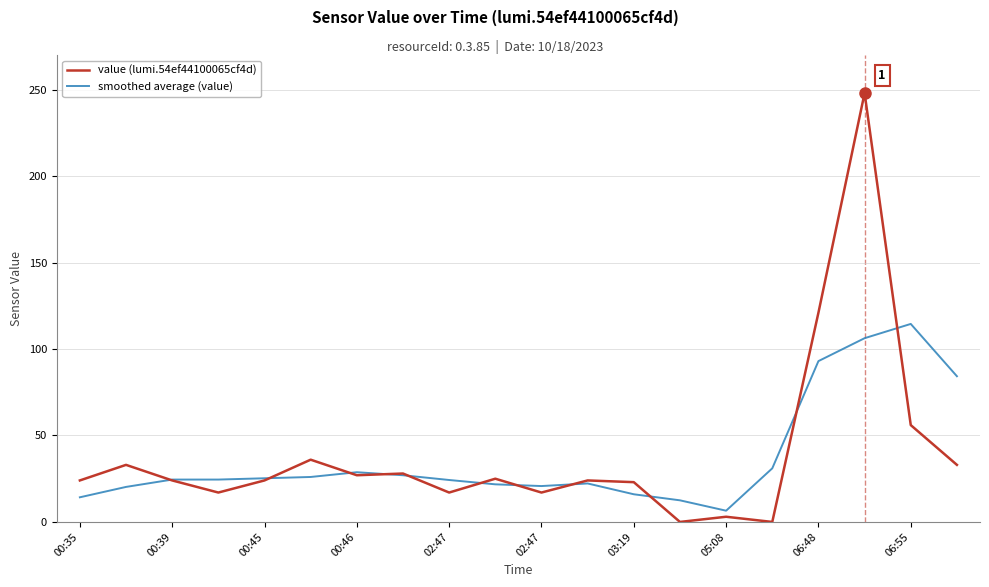

List the series in order of their peak value, highest first.

value (lumi.54ef44100065cf4d), smoothed average (value)